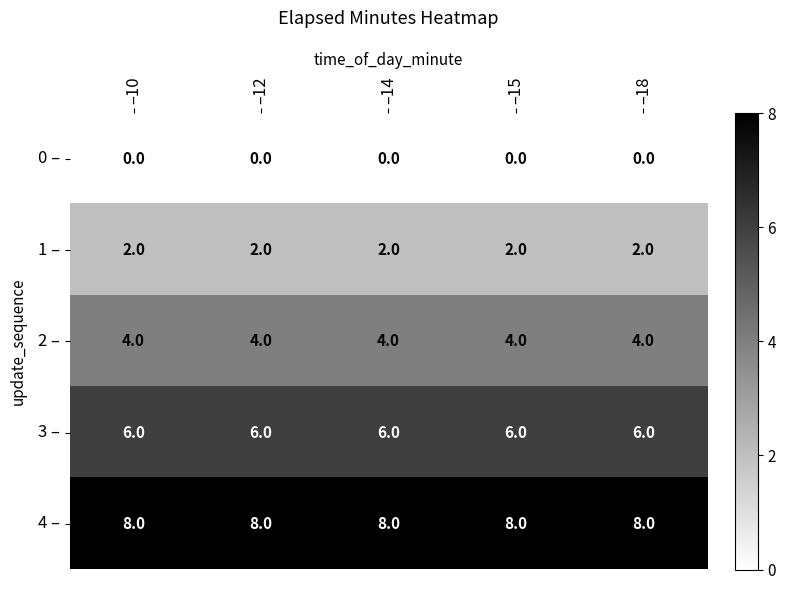

At how many categories does at least one series exceed 0?

5